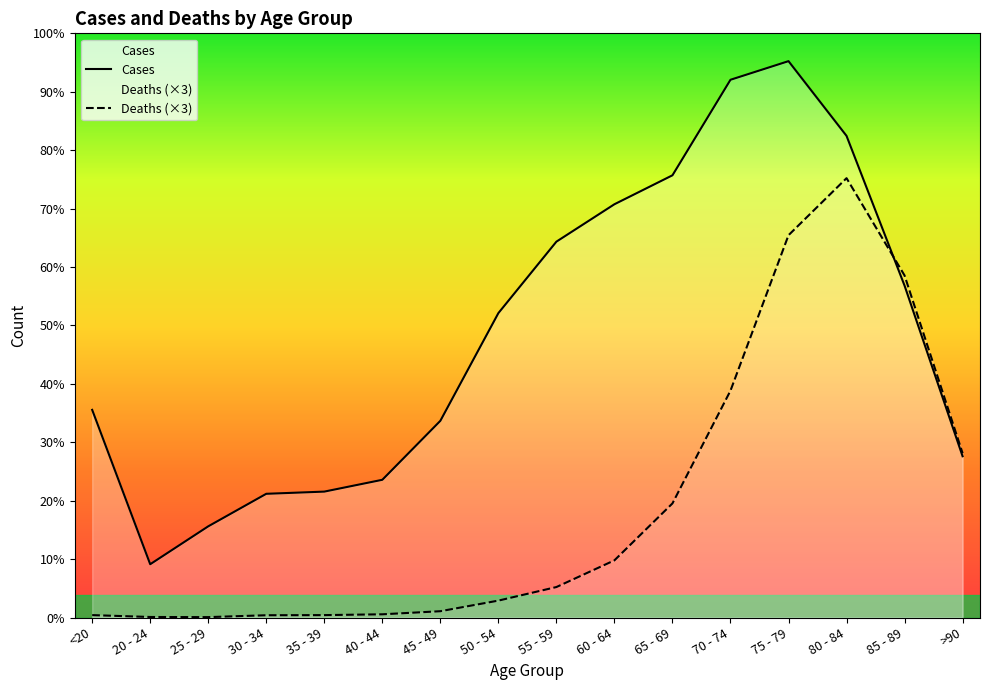

Is the value of Cases at 45 - 49 greater than the value of Deaths (×3) at 75 - 79?

No